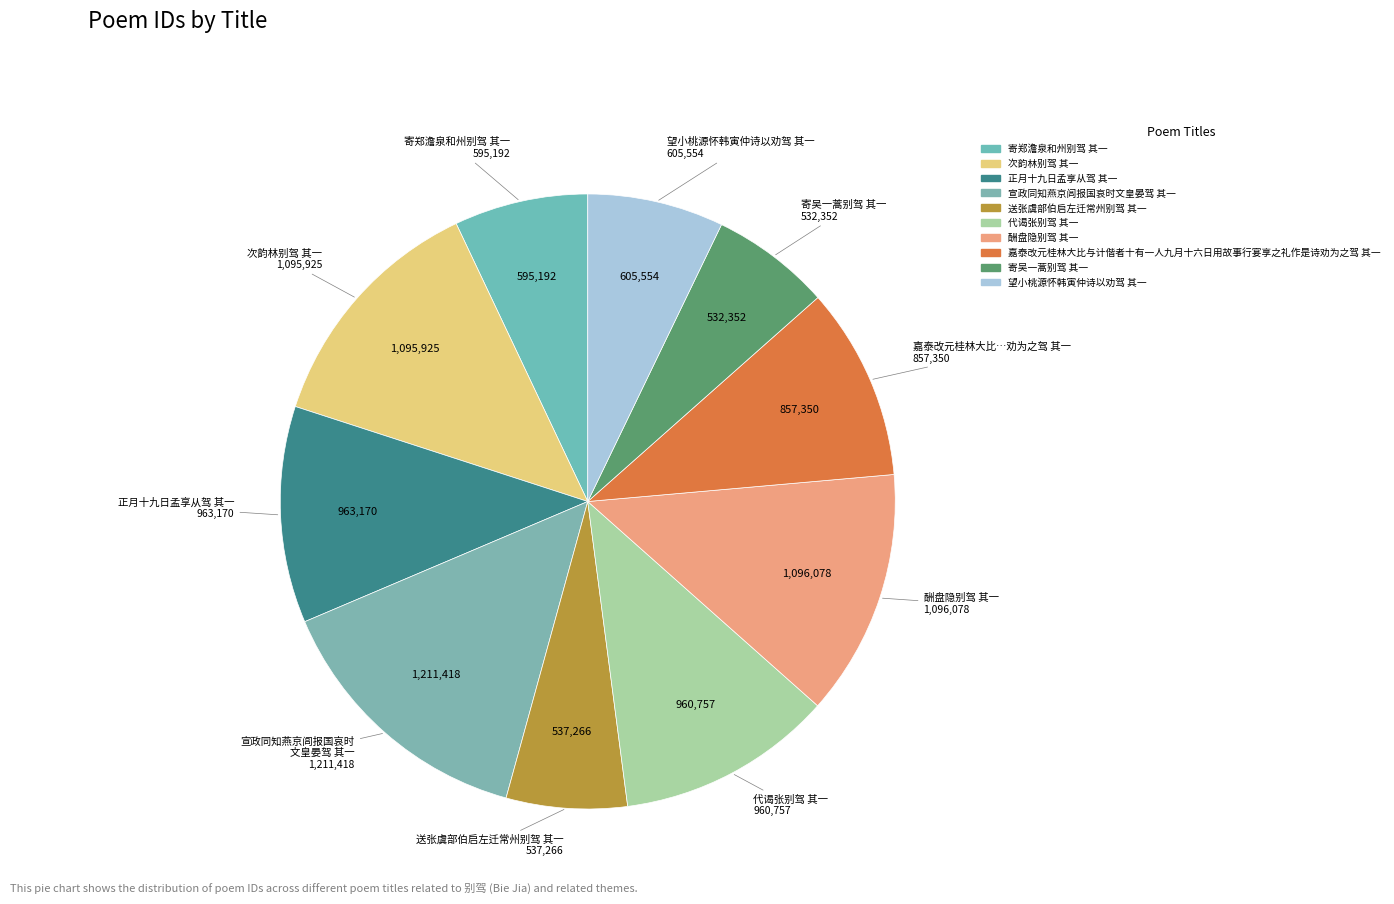

Combined, do 代谒张别驾 其一 and 酬盘隐别驾 其一 account for over 50%?

No